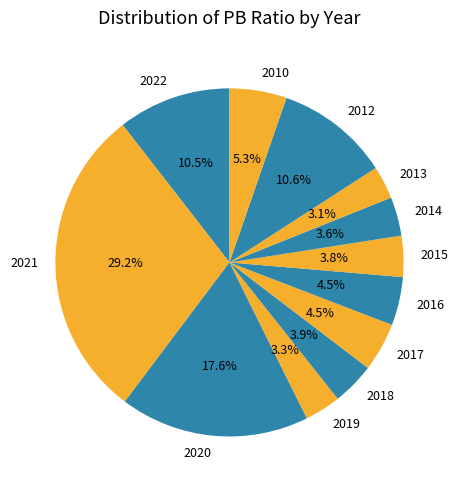

To the nearest percent, what portion does 2014 represent?

4%